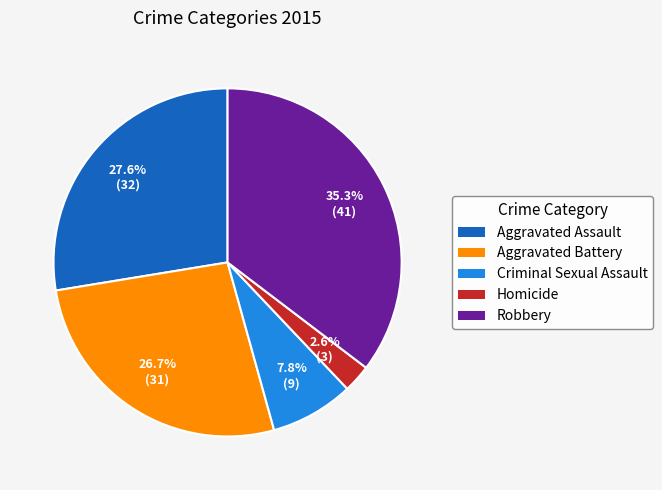

How many segments does this pie chart have?

5